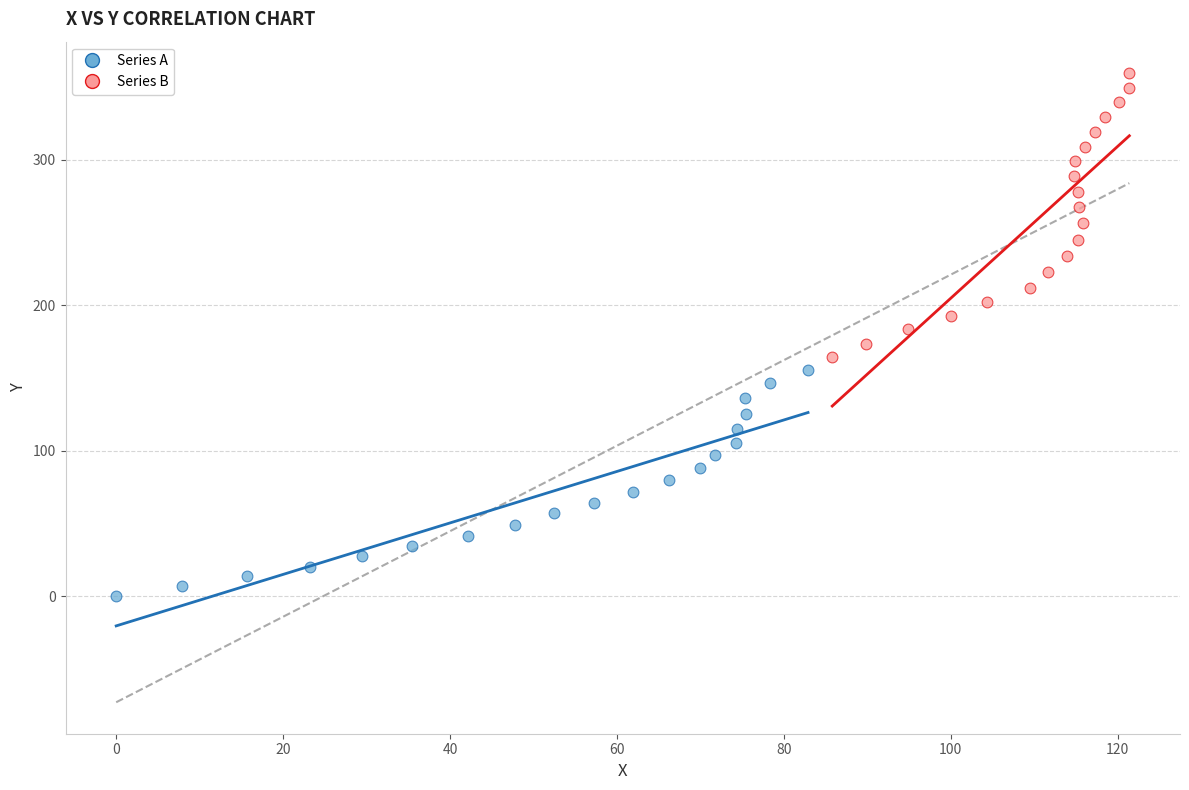

Which series reaches the maximum Y coordinate?

Series B